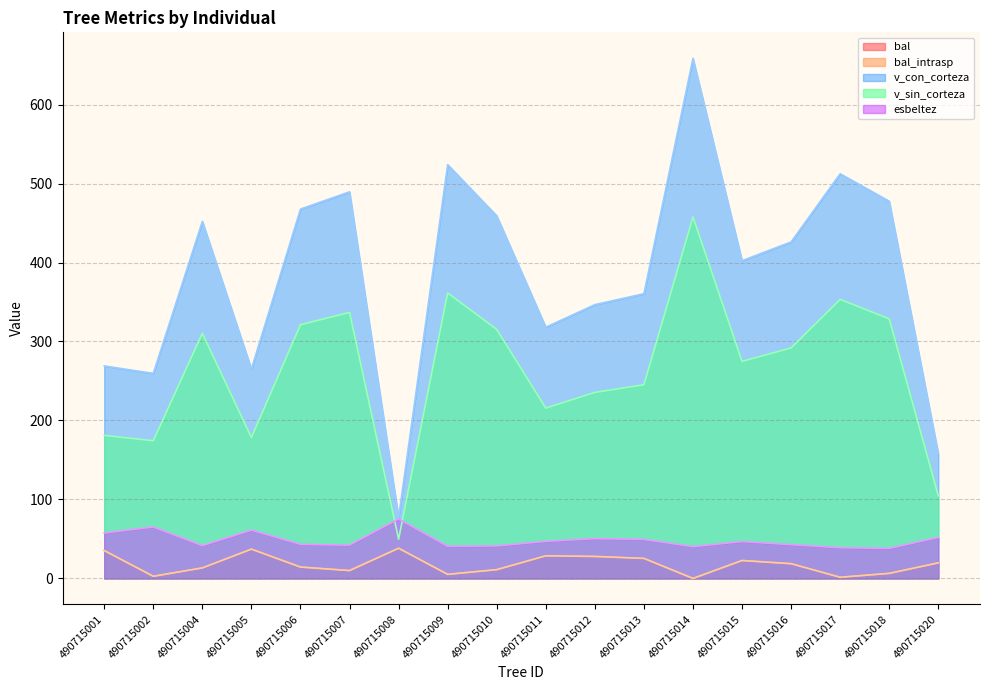

True or false: esbeltez has more than 0 points higher than both neighbors.

True